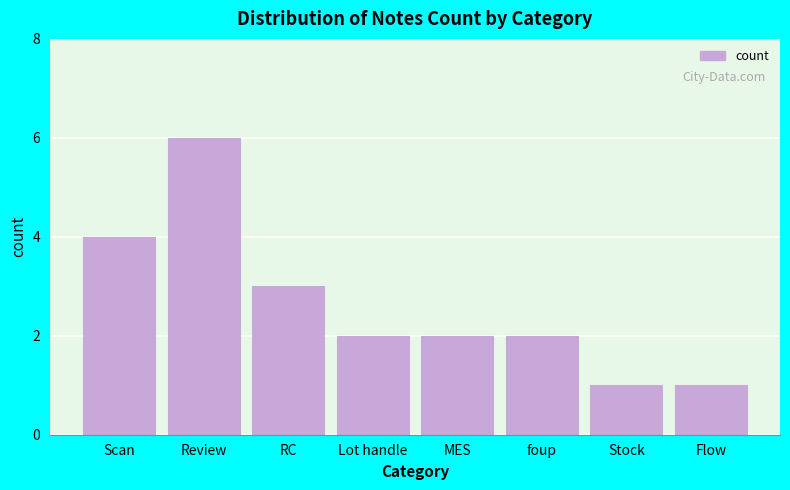

Reading left to right, extract all data points from this chart.

4	6	3	2	2	2	1	1